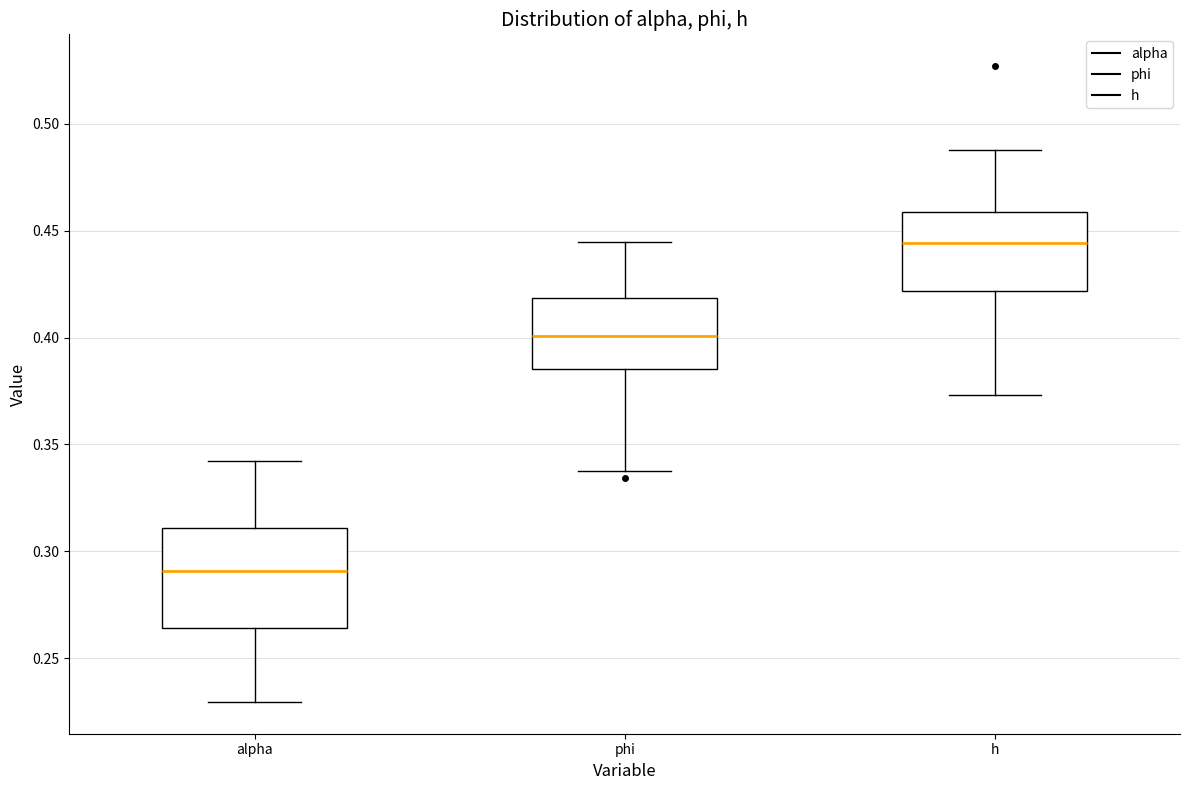

Reading left to right, transcribe this box plot: for each box, give where its median line is, the range the box spans, and where its two whiskers end, as read against the y-axis. The values are not printed on the chart, so give them approximately, as read against the axis.

alpha: median 0.290, box 0.265 to 0.310, whiskers 0.230 to 0.340
phi: median 0.400, box 0.385 to 0.420, whiskers 0.340 to 0.445
h: median 0.445, box 0.420 to 0.460, whiskers 0.375 to 0.490